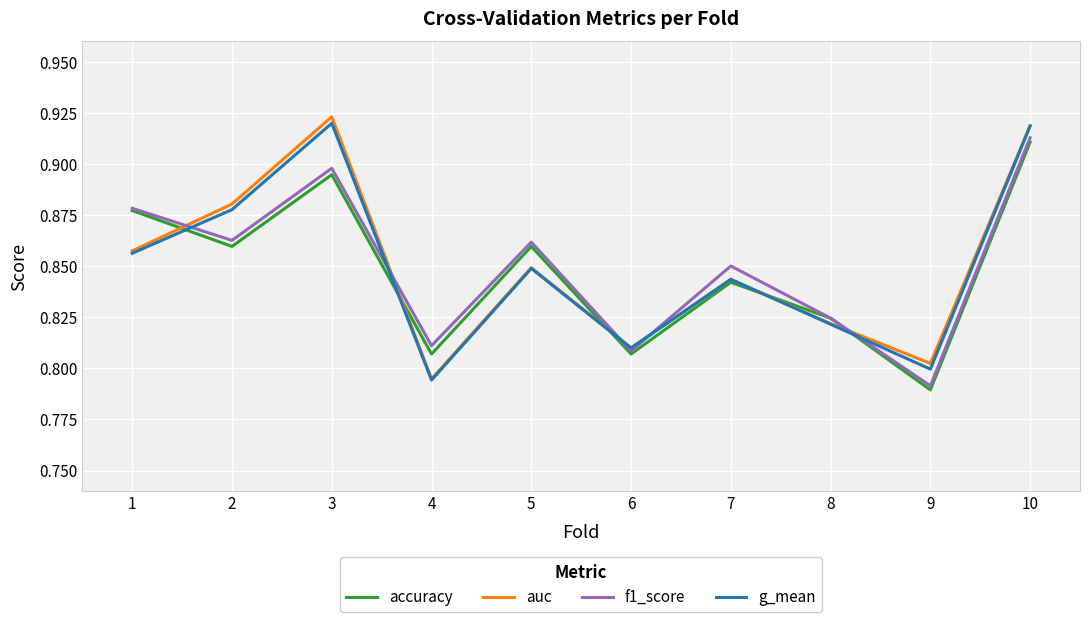

Which label corresponds to the smallest value in the chart?

9